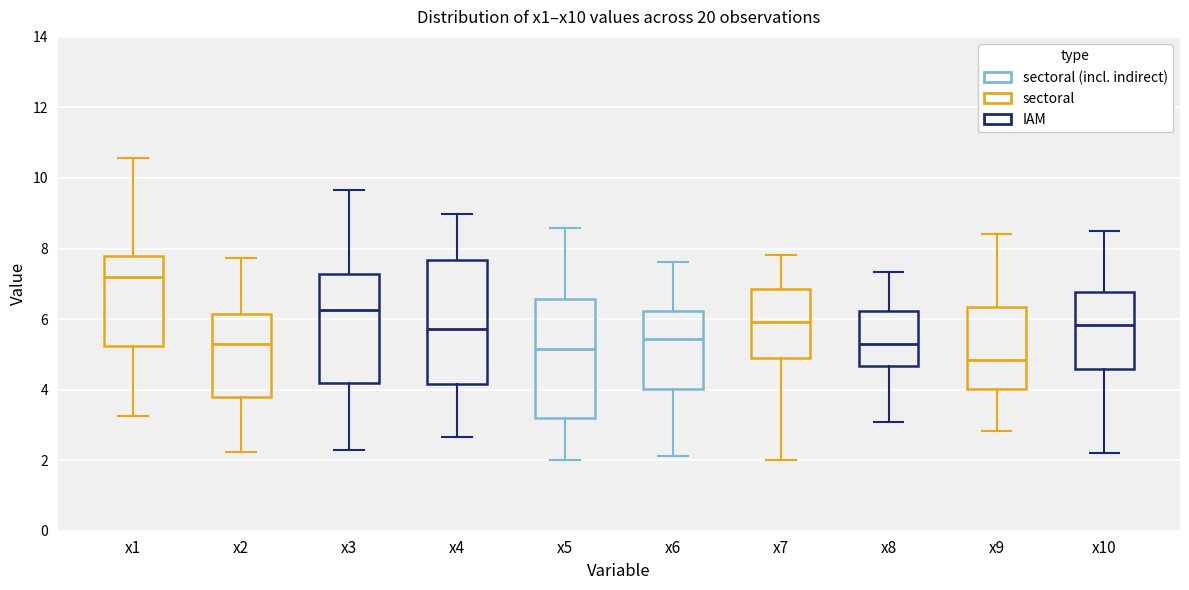

Reading left to right, transcribe this box plot: for each box, give where its median line is, the range the box spans, and where its two whiskers end, as read against the y-axis. The values are not printed on the chart, so give them approximately, as read against the axis.

x1: median 7.2, box 5.2 to 7.8, whiskers 3.2 to 10.6
x2: median 5.2, box 3.8 to 6.2, whiskers 2.2 to 7.8
x3: median 6.2, box 4.2 to 7.2, whiskers 2.2 to 9.6
x4: median 5.8, box 4.2 to 7.6, whiskers 2.6 to 9.0
x5: median 5.2, box 3.2 to 6.6, whiskers 2.0 to 8.6
x6: median 5.4, box 4.0 to 6.2, whiskers 2.2 to 7.6
x7: median 6.0, box 4.8 to 6.8, whiskers 2.0 to 7.8
x8: median 5.2, box 4.6 to 6.2, whiskers 3.0 to 7.4
x9: median 4.8, box 4.0 to 6.4, whiskers 2.8 to 8.4
x10: median 5.8, box 4.6 to 6.8, whiskers 2.2 to 8.4